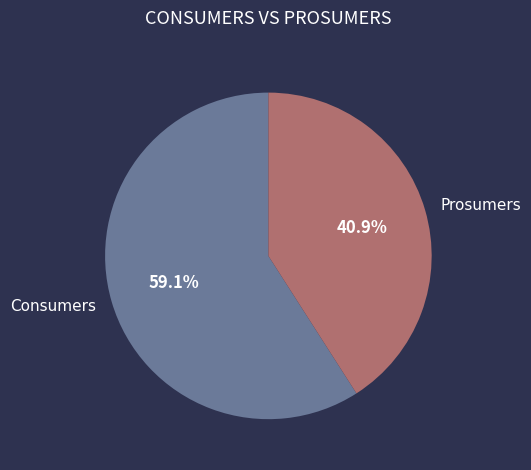

Which slice is the largest?

Consumers